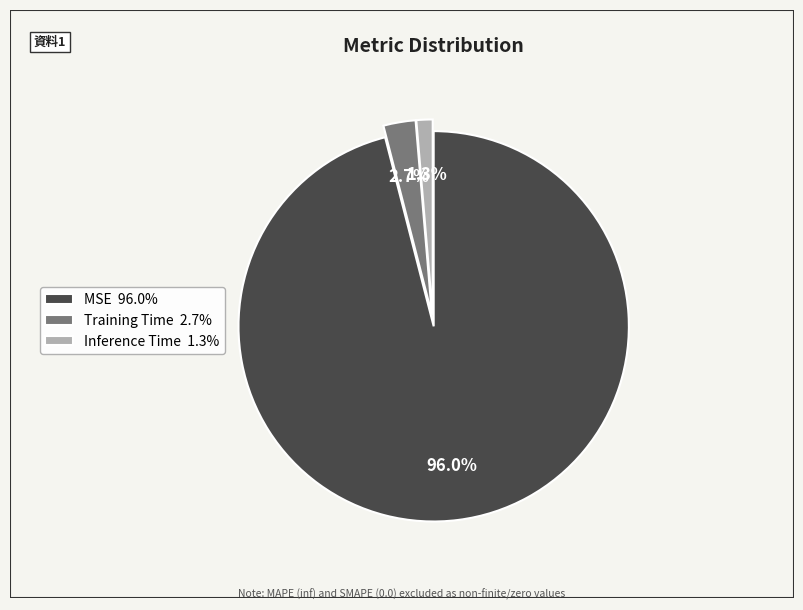

Rank the categories by value from highest to lowest.

MSE, Training Time, Inference Time